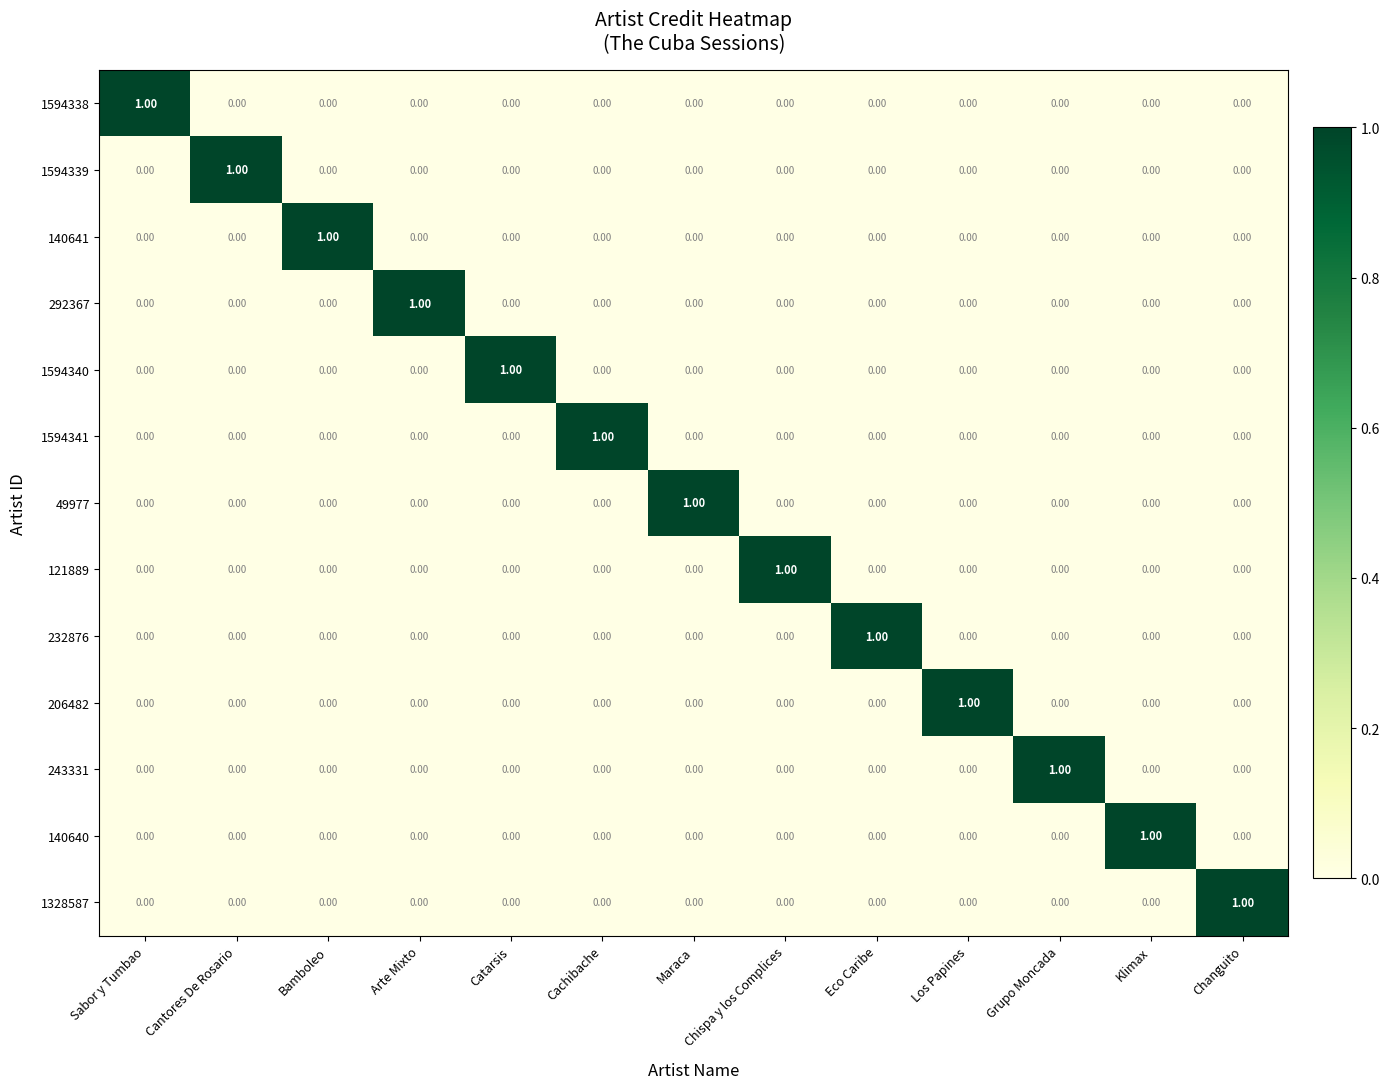

At which label does 292367 reach its peak?

Arte Mixto